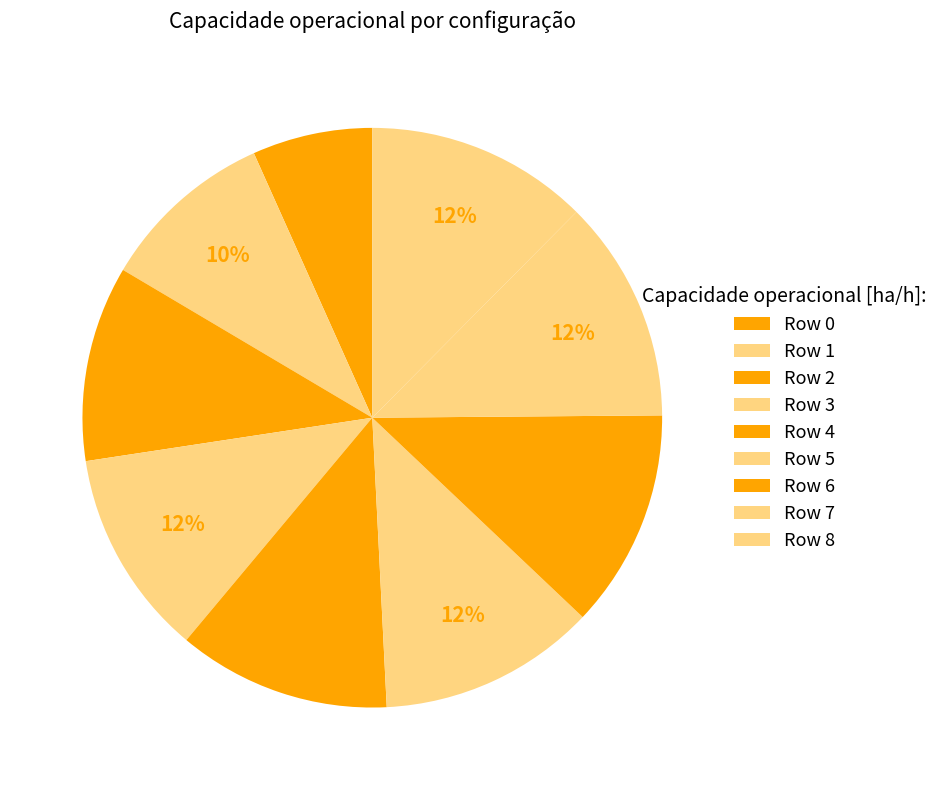

How many slices are in this pie chart?

9